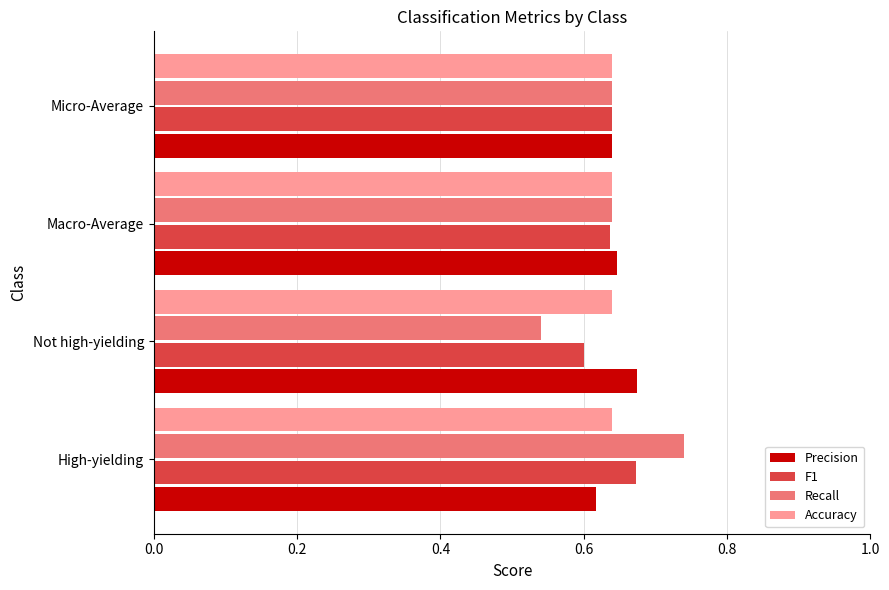

Which series has the largest range (max minus min)?

Recall